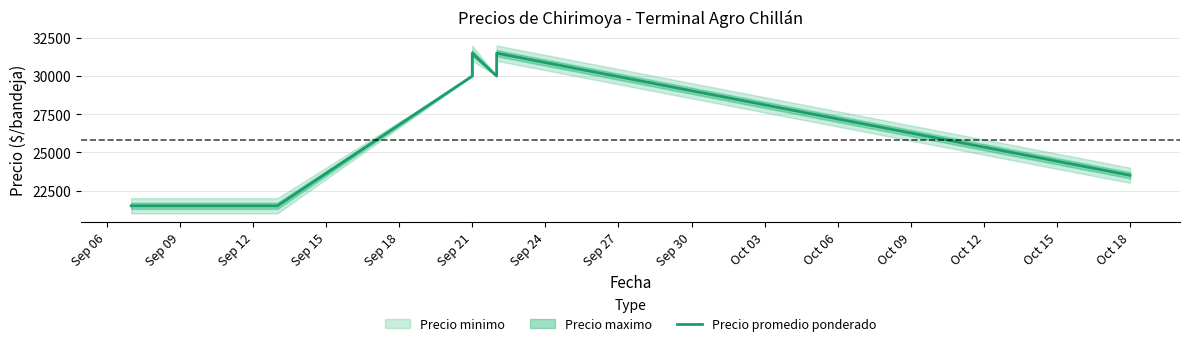

What is the minimum value shown in the chart?

21500